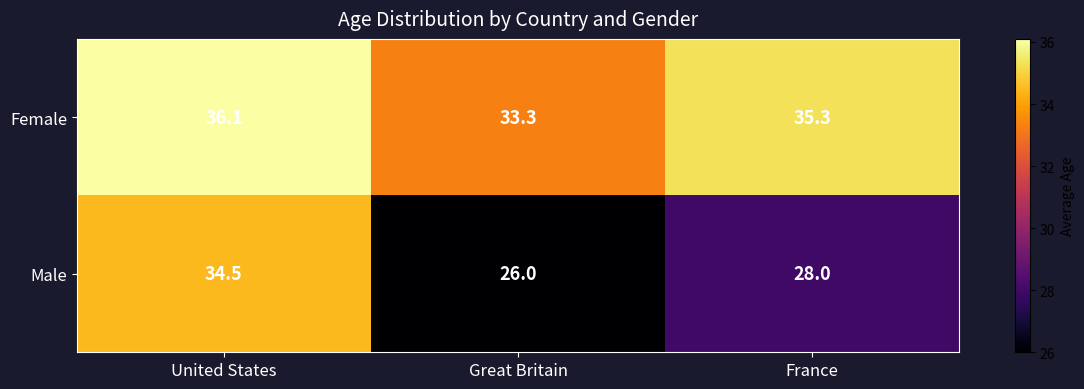

At Great Britain, list the series in order from largest to smallest.

Female, Male